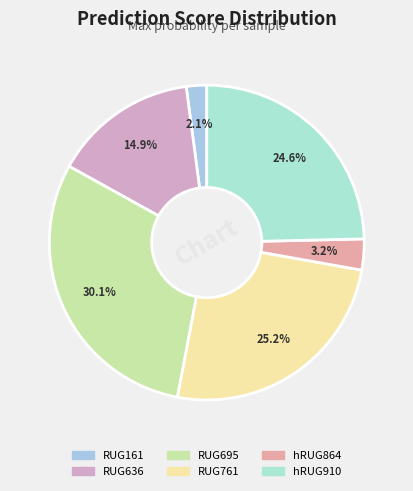

Count the number of slices in the pie.

6